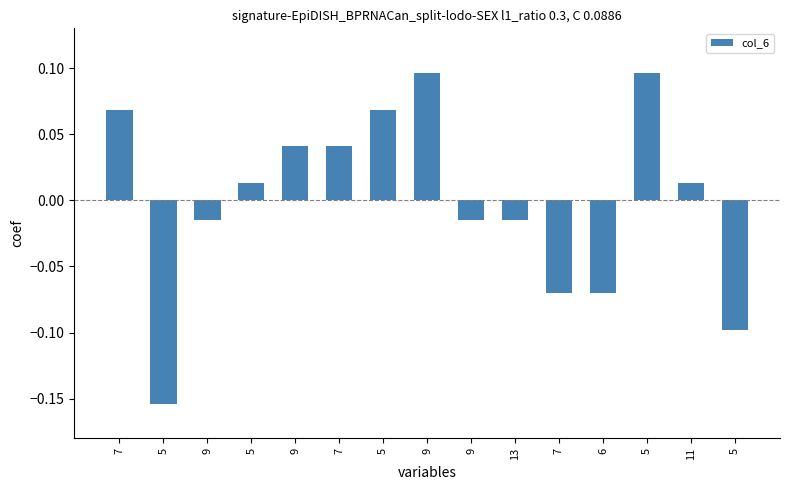

Does the chart contain stacked bars?

No